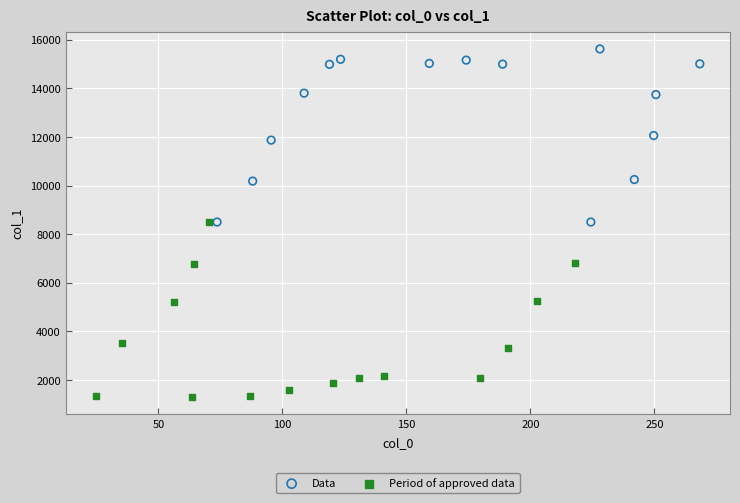

Which series contains the highest Y value?

Data